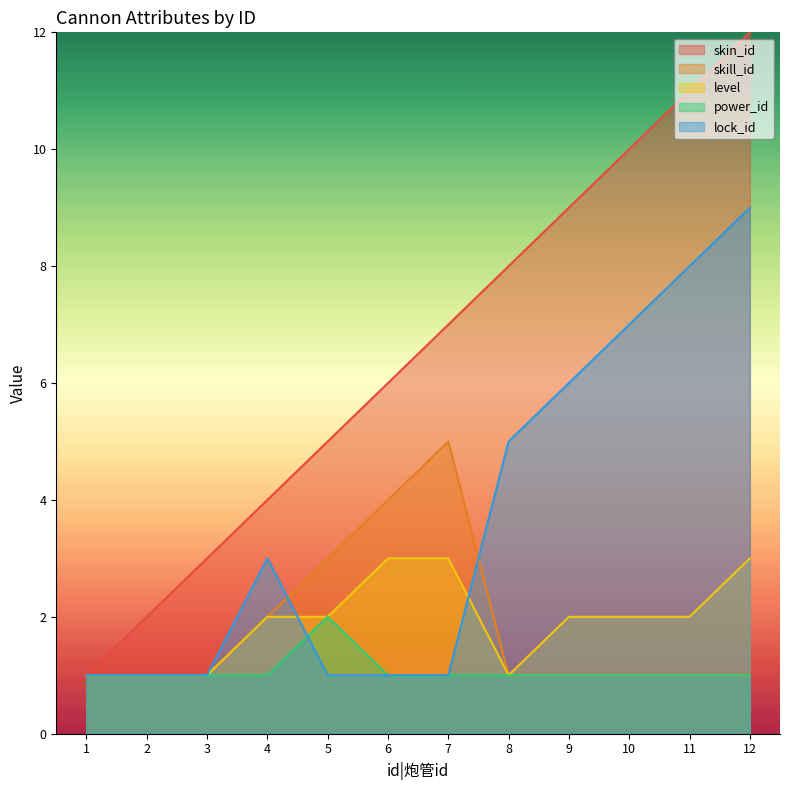

True or false: skill_id and level intersect in this chart.

False